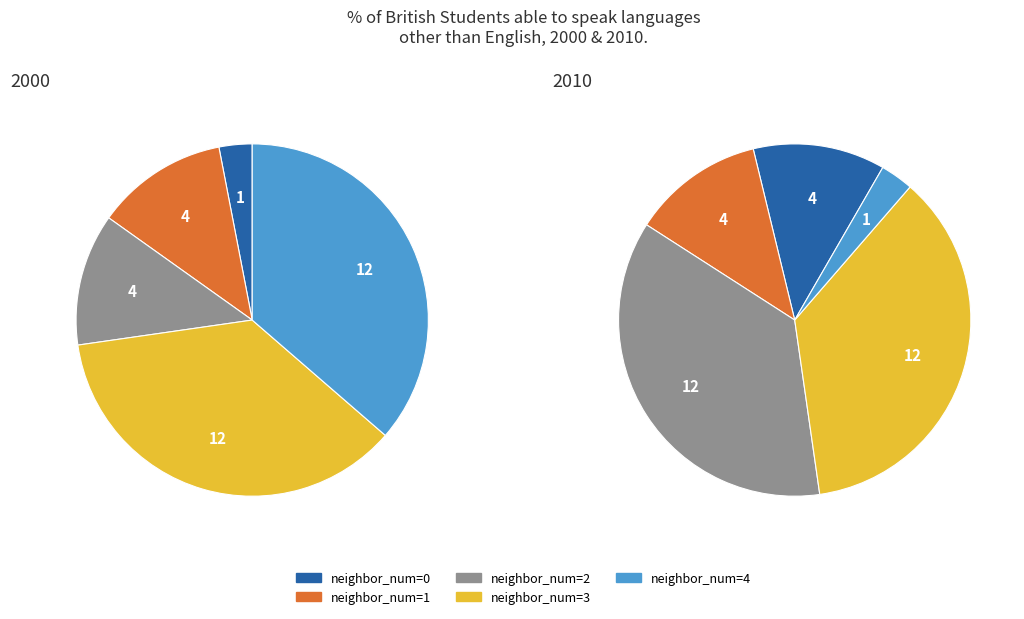

Is the sum of neighbor_num_3 and neighbor_num_2 greater than half?

No